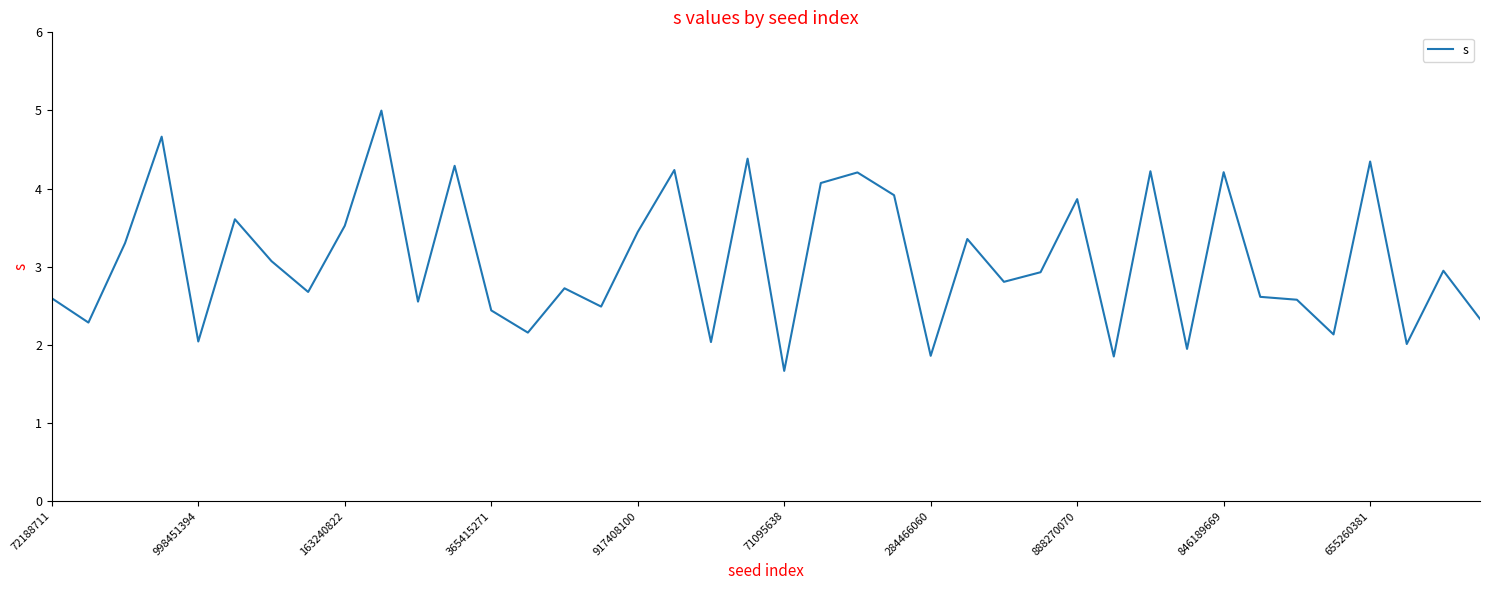

What is the difference between the maximum and minimum values?

3.3